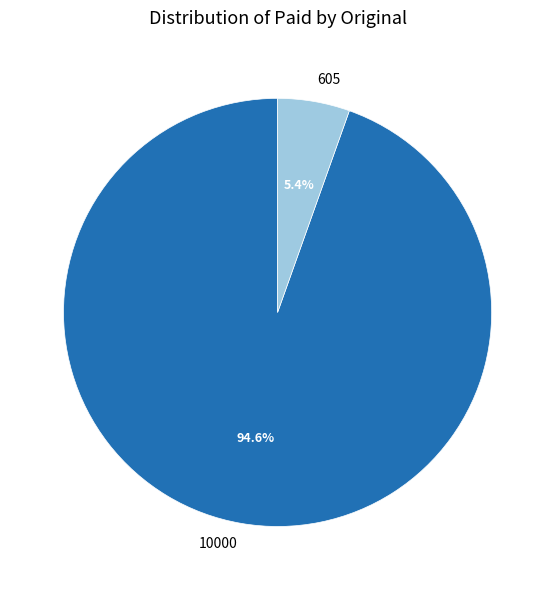

How many slices are in this pie chart?

2